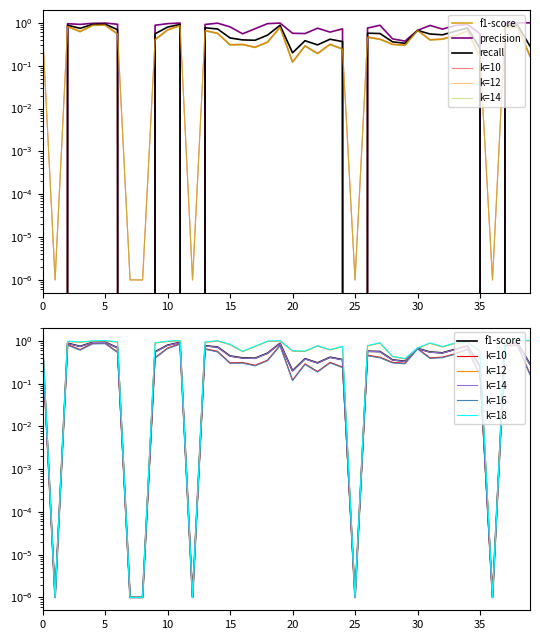

What value does the precision series have at 29?

0.3